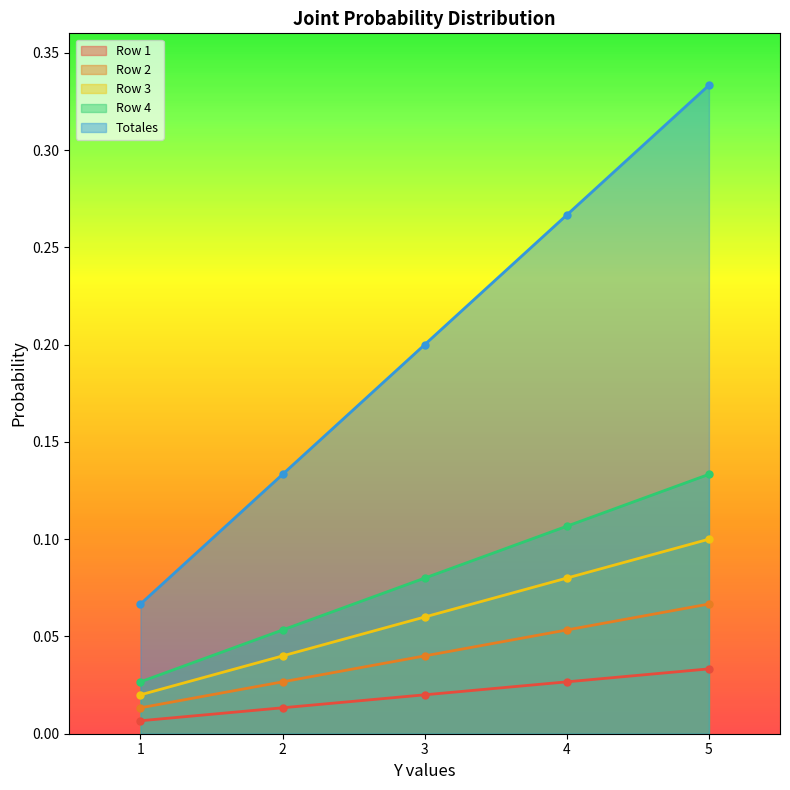

Reading right to left, extract all data points from this chart.

Row 1: 0.0	0.0	0.0	0.0	0.0
Row 2: 0.1	0.1	0.0	0.0	0.0
Row 3: 0.1	0.1	0.1	0.0	0.0
Row 4: 0.1	0.1	0.1	0.1	0.0
Totales: 0.3	0.3	0.2	0.1	0.1